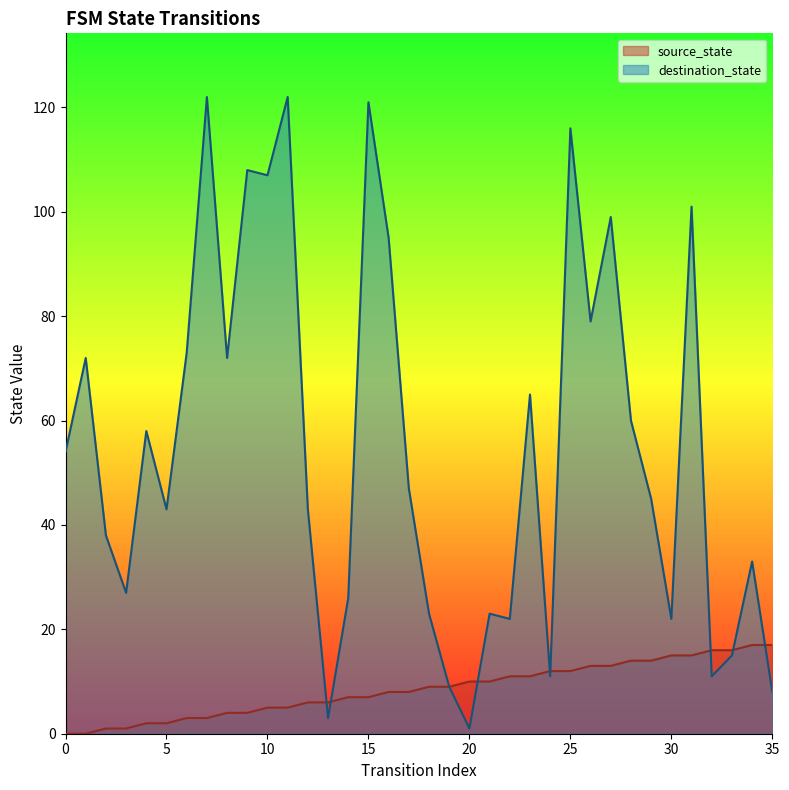

After their last crossing, which series has the higher values: source_state or destination_state?

source_state